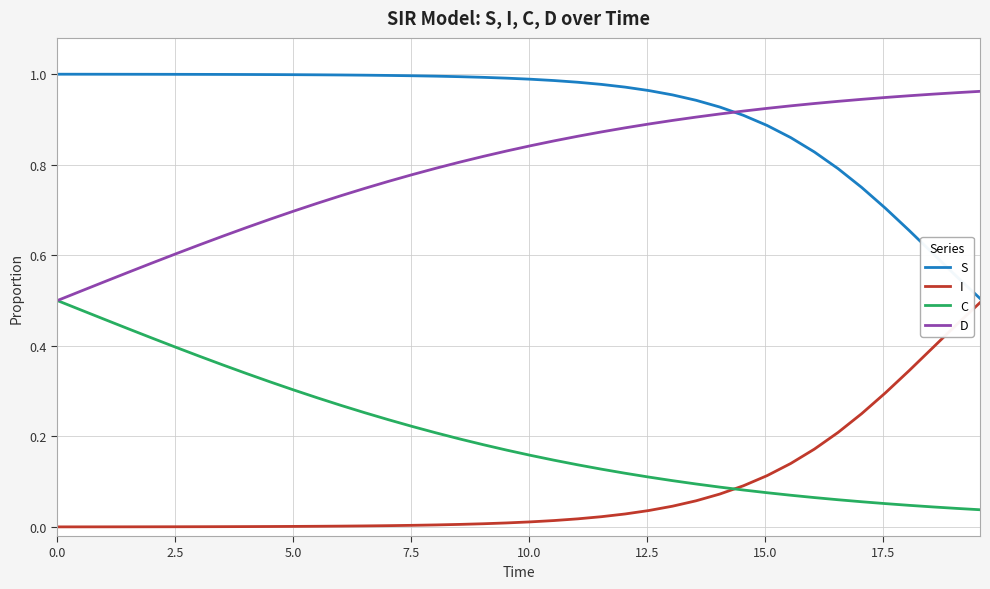

Which series has the largest total across all categories?

S